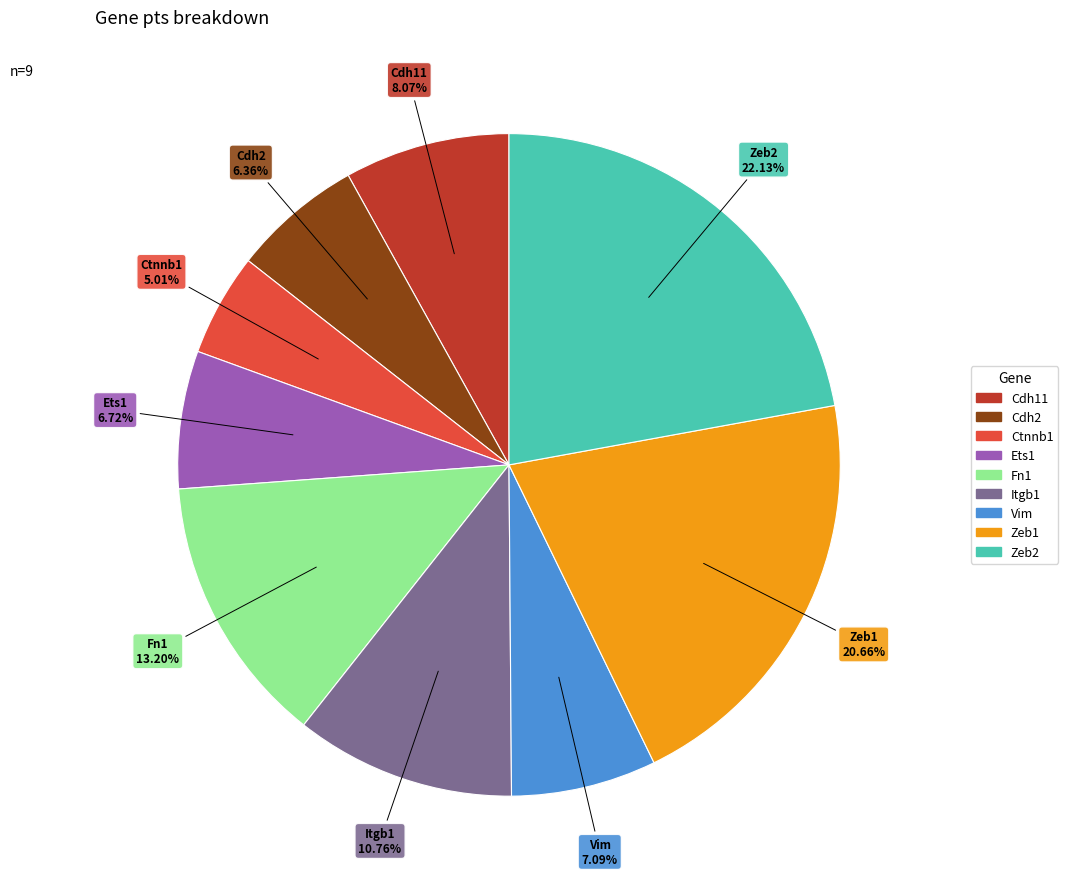

Is it true that Ets1 is 1% of the pie?

False